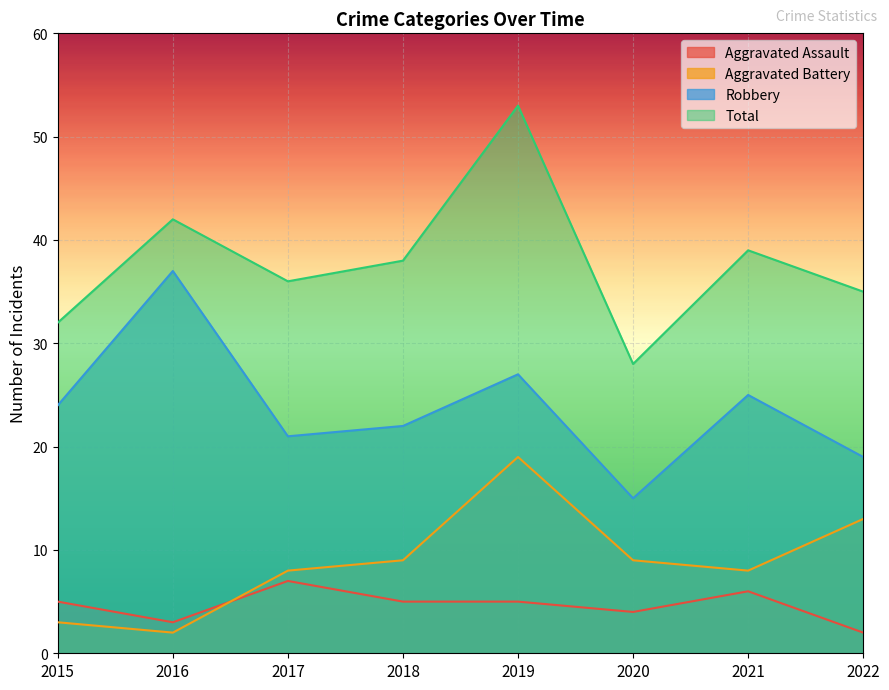

What is the value of the Aggravated Assault point at the 1st from the left?

5